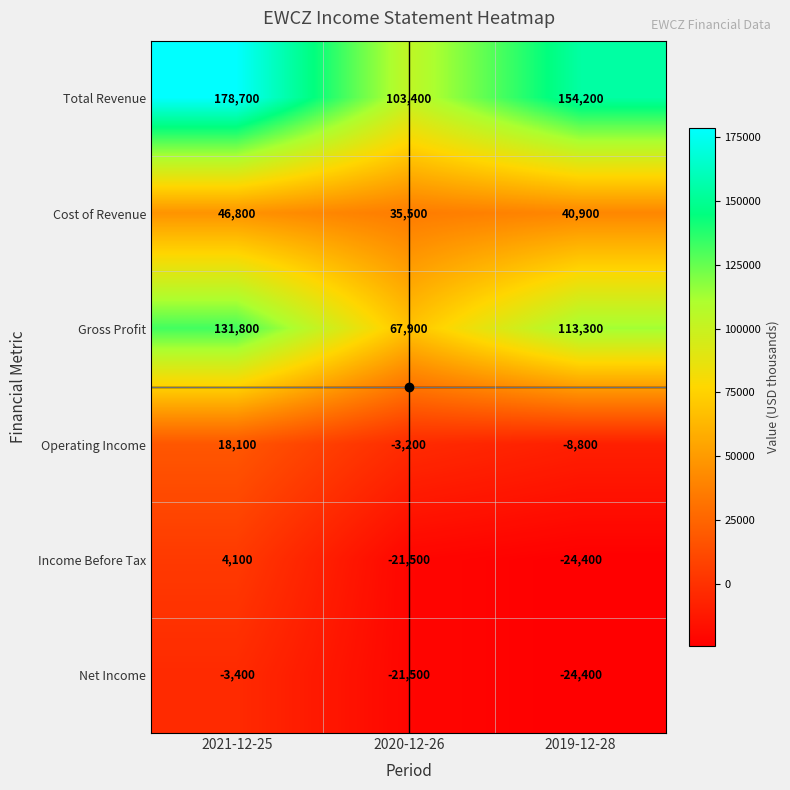

Count the number of data series in this chart.

6